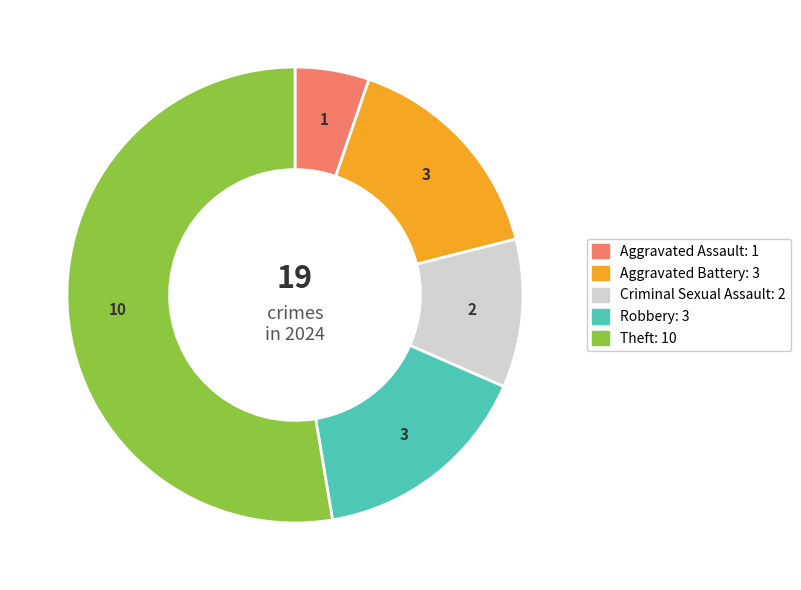

Count the number of slices in the pie.

5